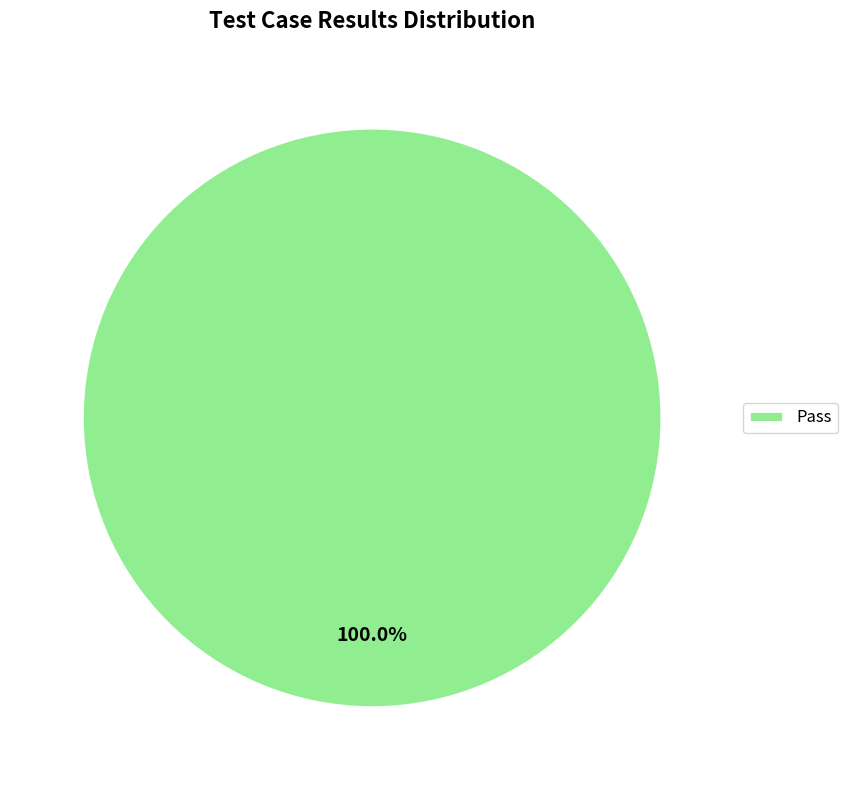

Does any single category account for the majority?

Yes